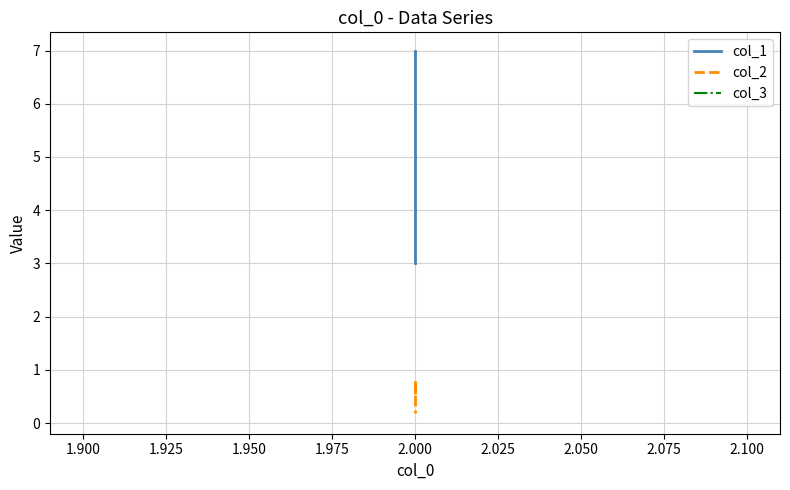

What is the minimum value shown in the chart?

0.1